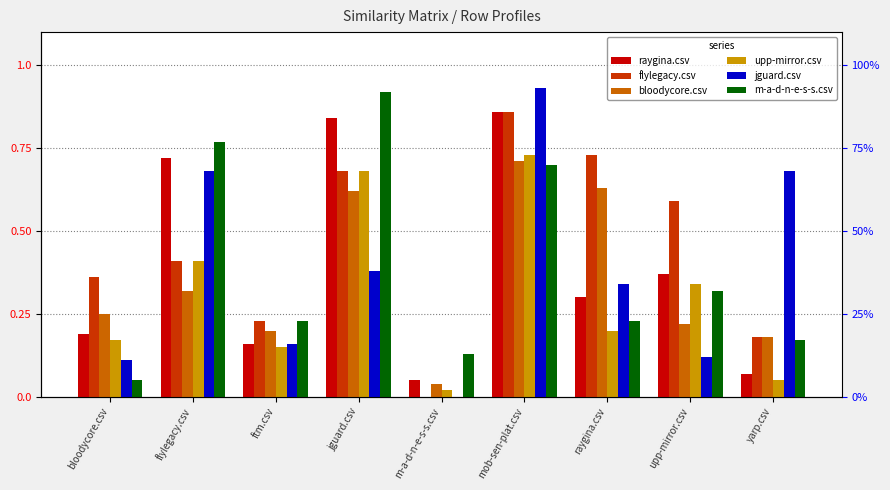

Is the value of bloodycore.csv at ftm.csv greater than the value of jguard.csv at mob-sen-plat.csv?

No